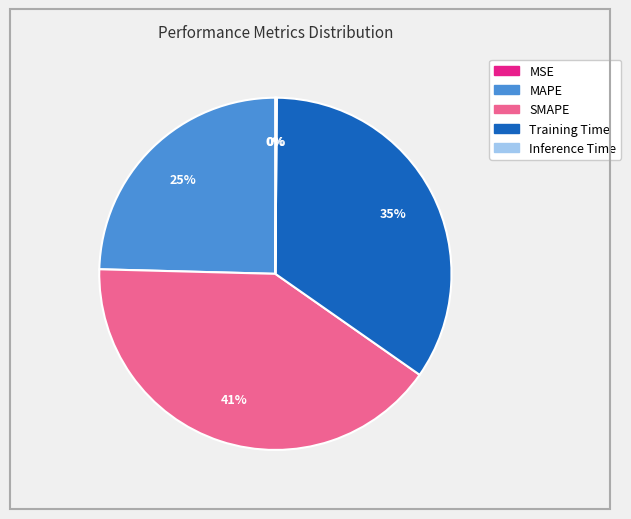

True or false: MAPE accounts for 25% of the total.

True